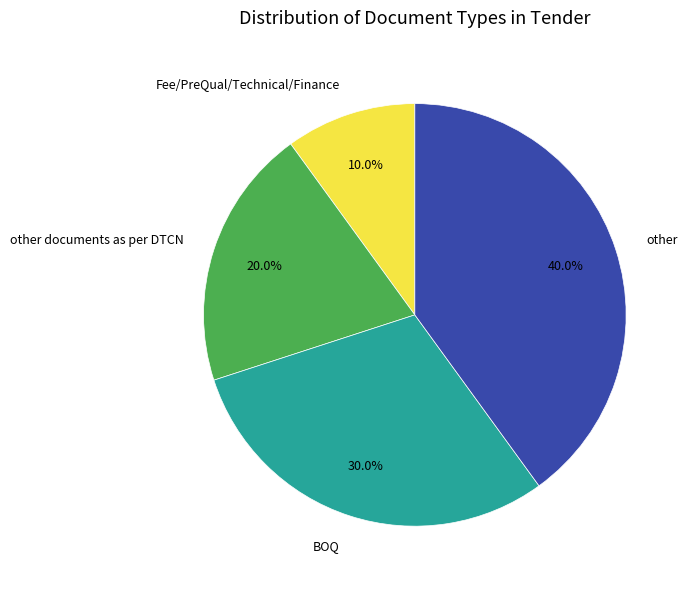

Is it true that Fee/PreQual/Technical/Finance is 10% of the pie?

True